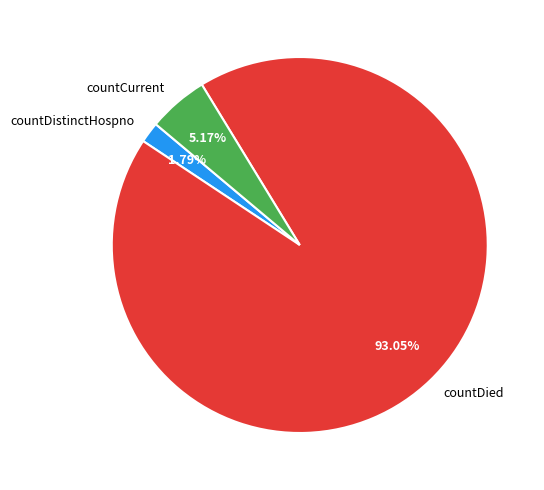

How many slices are in this pie chart?

3